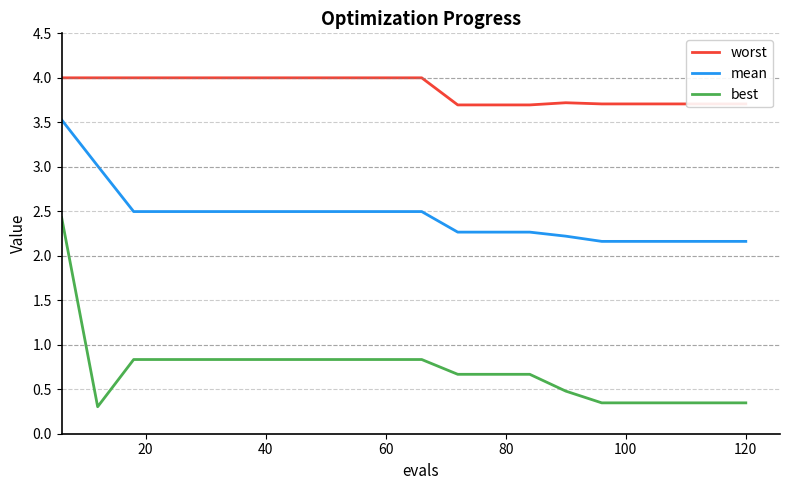

True or false: best and worst intersect in this chart.

False